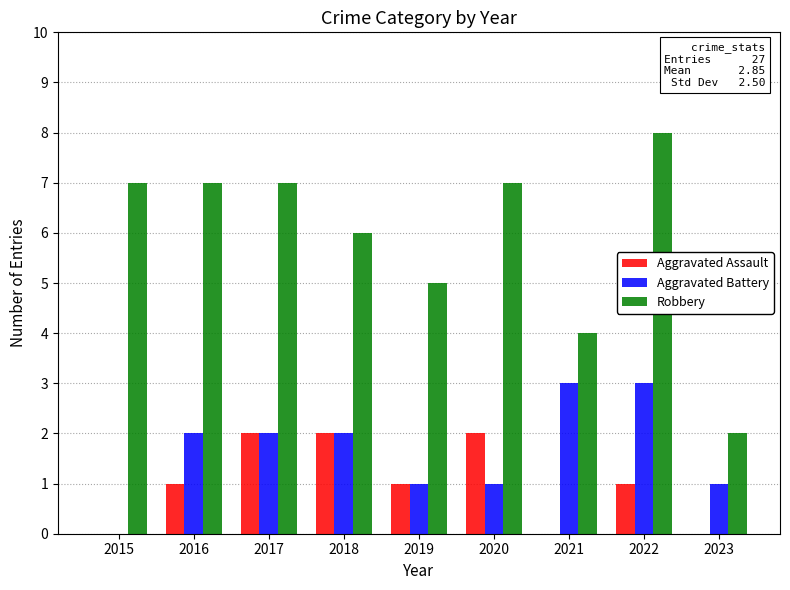

What is the sum of all Aggravated Battery values?

15